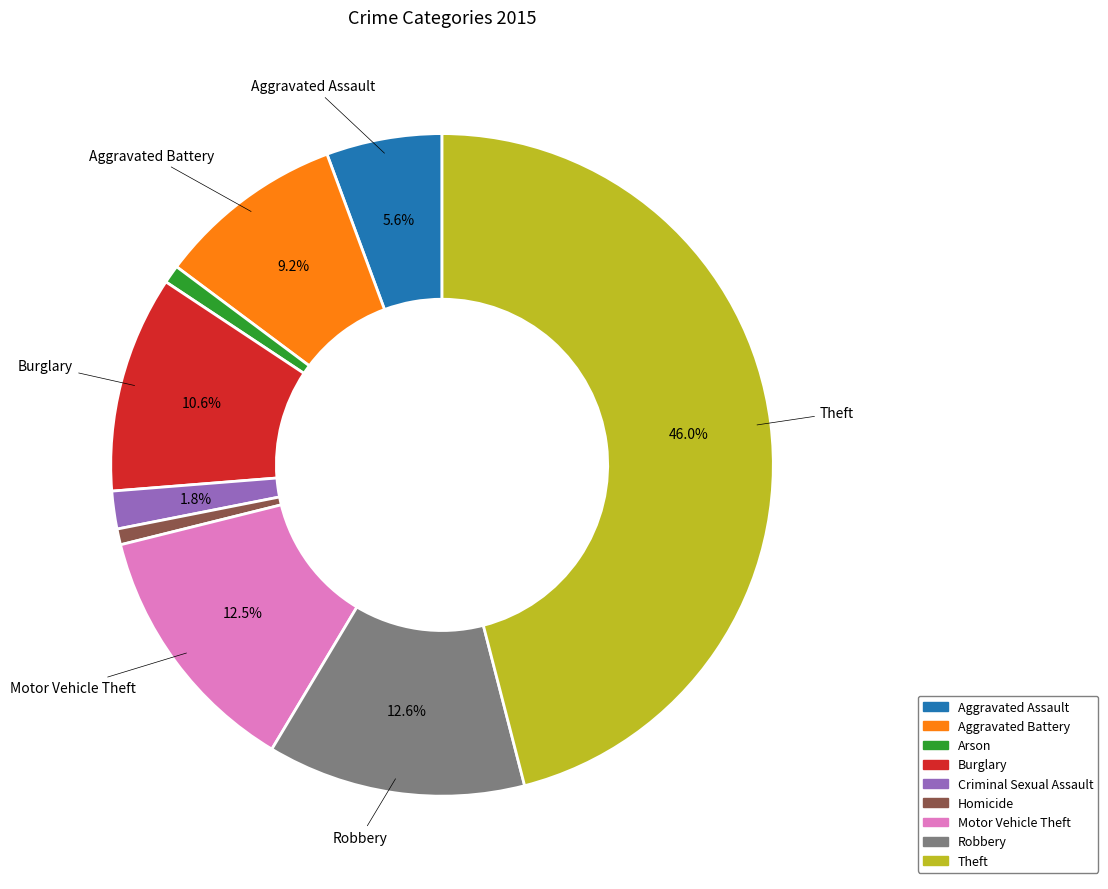

True or false: Aggravated Battery accounts for 1% of the total.

False